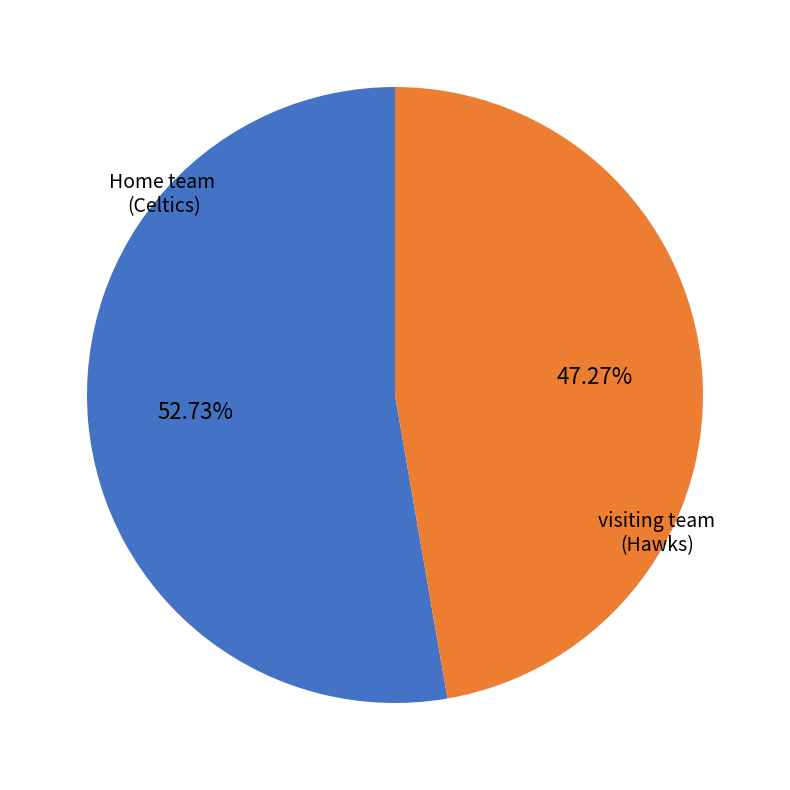

Is there any slice that represents more than half of the pie?

Yes